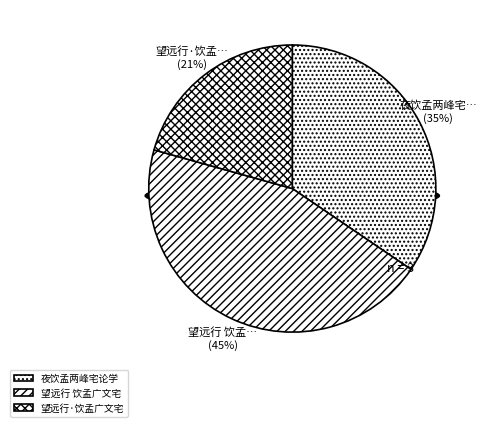

Is 望远行·饮孟广文宅 the majority of the pie?

No